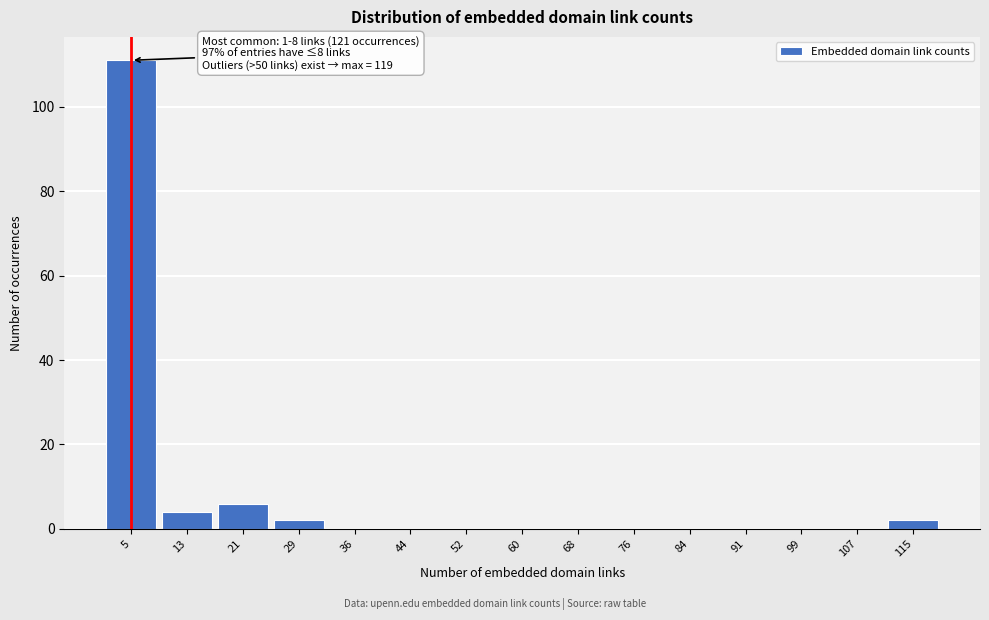

Over which range of the x-axis is the bar tallest?

1 to 9